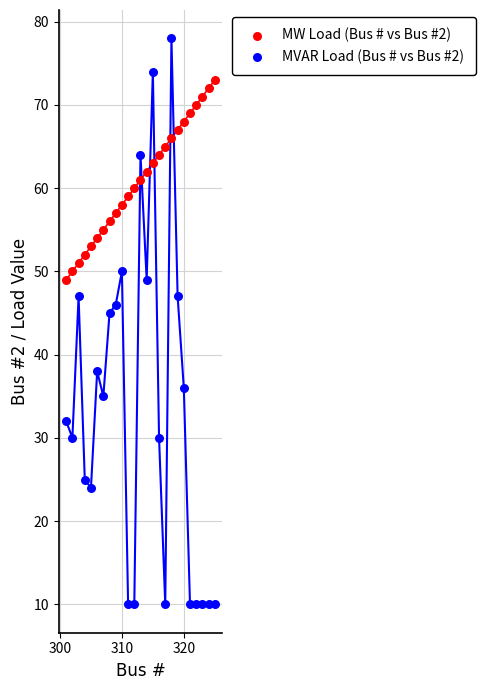

Which series has the largest Y range (max minus min)?

MVAR Load (Bus # vs Bus #2)